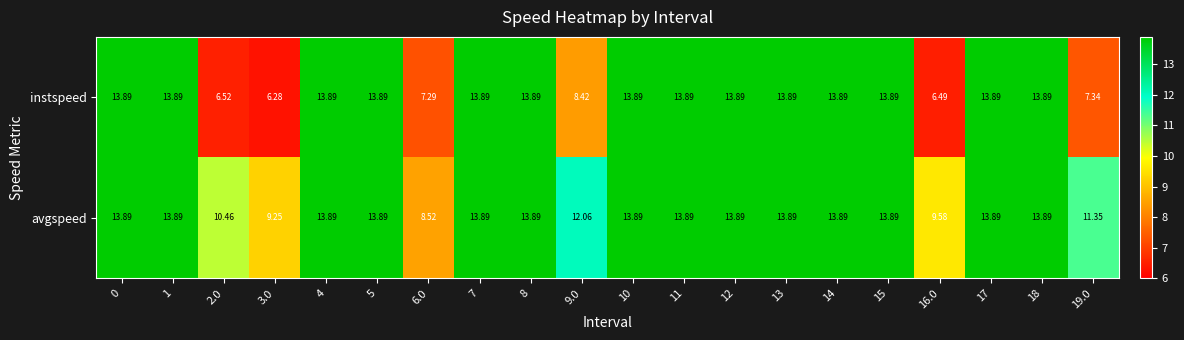

Rank the series by their average value, from lowest to highest.

instspeed, avgspeed